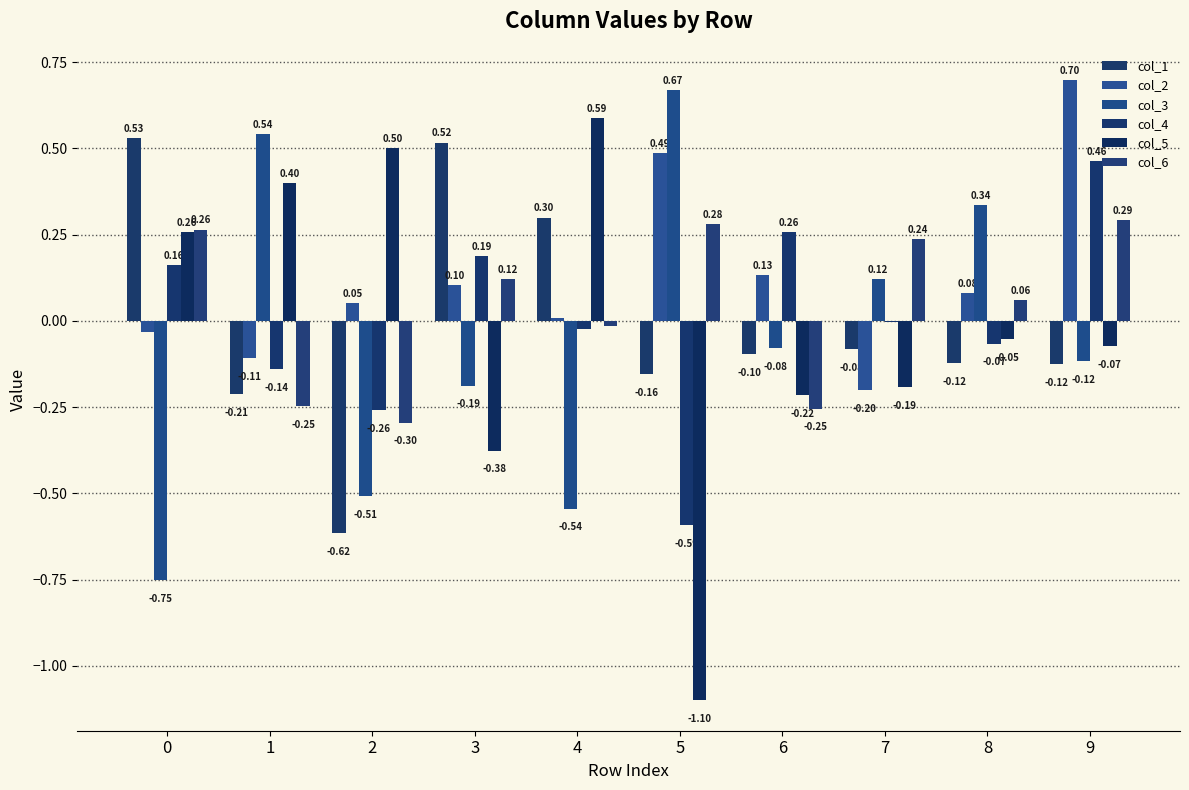

Reading right to left, transcribe all the data shown in this chart.

col_1: 9=-0.1	8=-0.1	7=-0.1	6=-0.1	5=-0.2	4=0.3	3=0.5	2=-0.6	1=-0.2	0=0.5
col_2: 9=0.7	8=0.1	7=-0.2	6=0.1	5=0.5	4=0.0	3=0.1	2=0.1	1=-0.1	0=-0.0
col_3: 9=-0.1	8=0.3	7=0.1	6=-0.1	5=0.7	4=-0.5	3=-0.2	2=-0.5	1=0.5	0=-0.8
col_4: 9=0.5	8=-0.1	7=-0.0	6=0.3	5=-0.6	4=-0.0	3=0.2	2=-0.3	1=-0.1	0=0.2
col_5: 9=-0.1	8=-0.1	7=-0.2	6=-0.2	5=-1.1	4=0.6	3=-0.4	2=0.5	1=0.4	0=0.3
col_6: 9=0.3	8=0.1	7=0.2	6=-0.3	5=0.3	4=-0.0	3=0.1	2=-0.3	1=-0.2	0=0.3